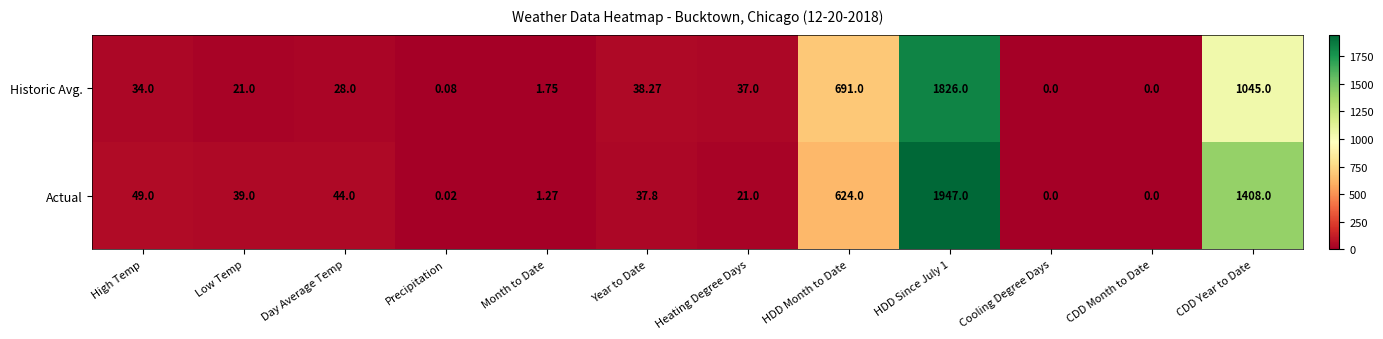

Between High Temp and Month to Date, which series saw the biggest shift?

Actual